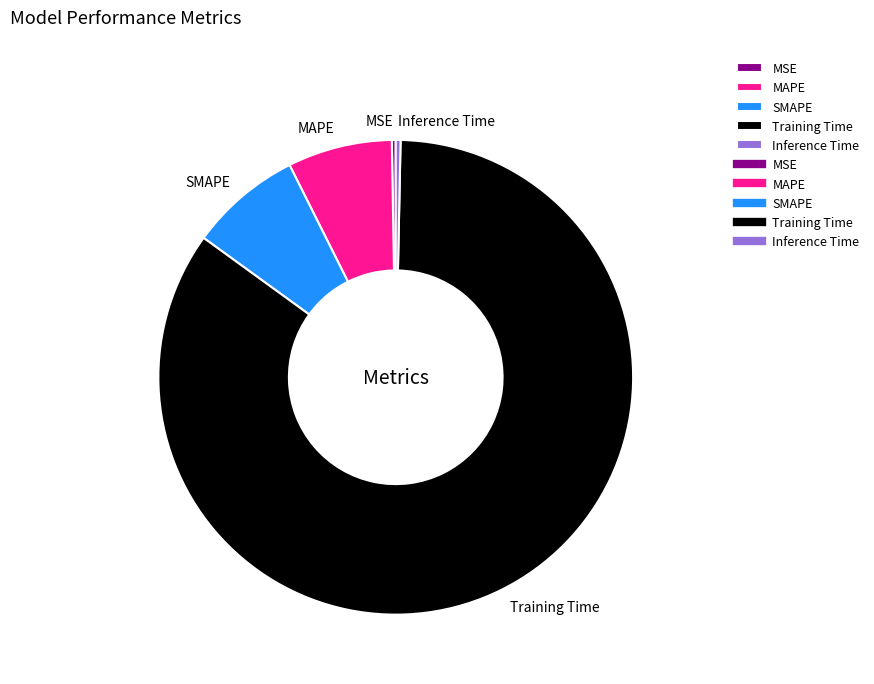

Which slice is the largest?

Training Time